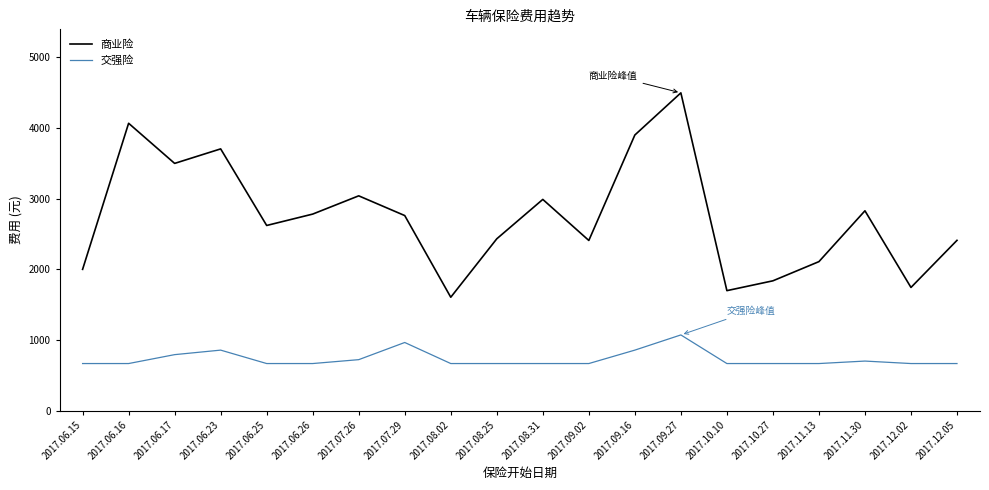

What is the sum of all 商业险 values?

54909.7